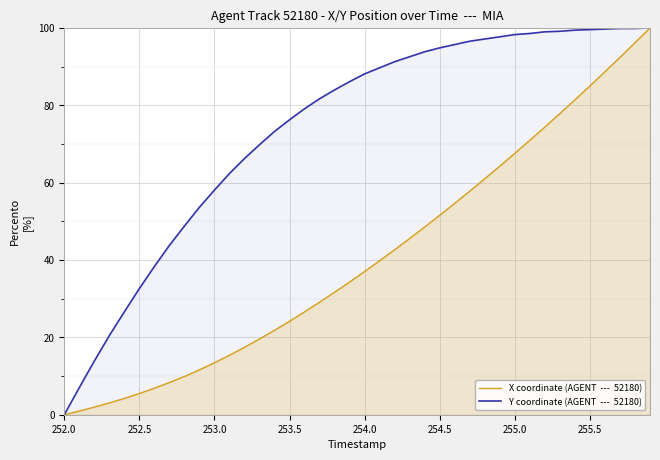

What is the total value across all series at 253.5?

100.4